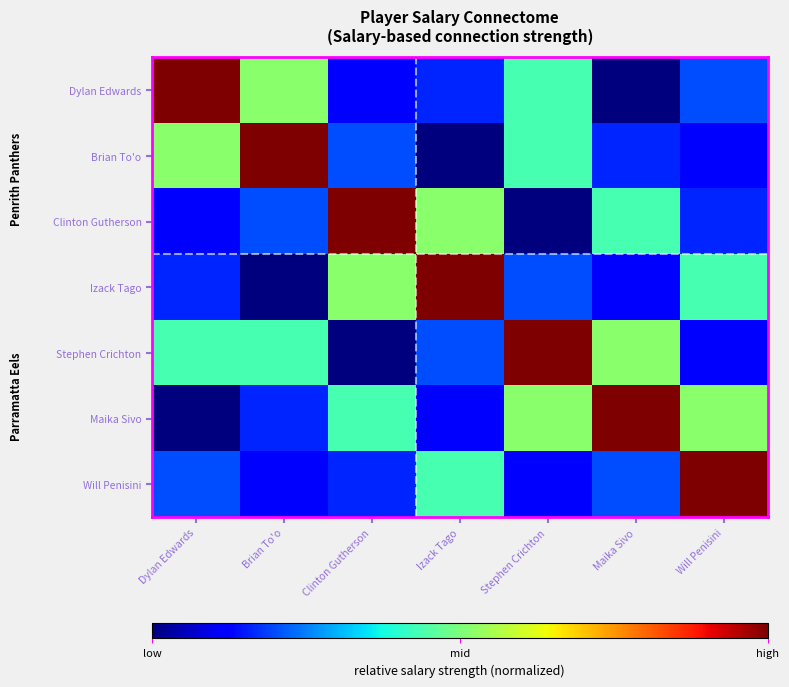

Reading left to right, list all the values displayed in this chart.

Dylan Edwards: Dylan Edwards=1.0	Brian To'o=0.5	Clinton Gutherson=0.1	Izack Tago=0.2	Stephen Crichton=0.4	Maika Sivo=0.0	Will Penisini=0.2
Brian To'o: Dylan Edwards=0.5	Brian To'o=1.0	Clinton Gutherson=0.2	Izack Tago=0.0	Stephen Crichton=0.4	Maika Sivo=0.2	Will Penisini=0.1
Clinton Gutherson: Dylan Edwards=0.1	Brian To'o=0.2	Clinton Gutherson=1.0	Izack Tago=0.5	Stephen Crichton=0.0	Maika Sivo=0.4	Will Penisini=0.2
Izack Tago: Dylan Edwards=0.2	Brian To'o=0.0	Clinton Gutherson=0.5	Izack Tago=1.0	Stephen Crichton=0.2	Maika Sivo=0.1	Will Penisini=0.4
Stephen Crichton: Dylan Edwards=0.4	Brian To'o=0.4	Clinton Gutherson=0.0	Izack Tago=0.2	Stephen Crichton=1.0	Maika Sivo=0.5	Will Penisini=0.1
Maika Sivo: Dylan Edwards=0.0	Brian To'o=0.2	Clinton Gutherson=0.4	Izack Tago=0.1	Stephen Crichton=0.5	Maika Sivo=1.0	Will Penisini=0.5
Will Penisini: Dylan Edwards=0.2	Brian To'o=0.1	Clinton Gutherson=0.2	Izack Tago=0.4	Stephen Crichton=0.1	Maika Sivo=0.2	Will Penisini=1.0